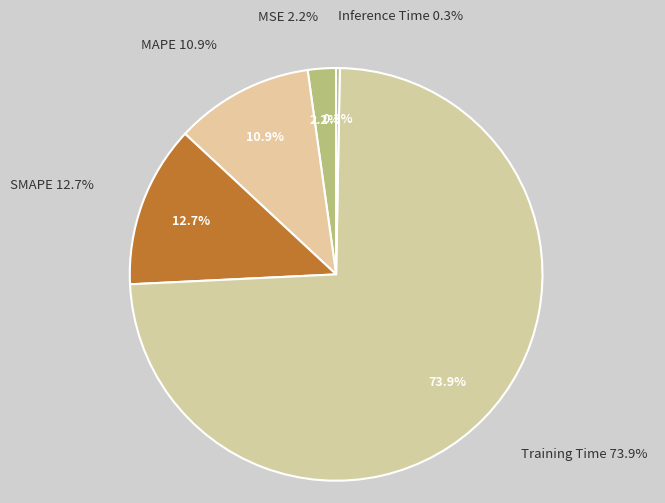

To the nearest percent, what is the combined percentage of Inference Time and Training Time?

74%